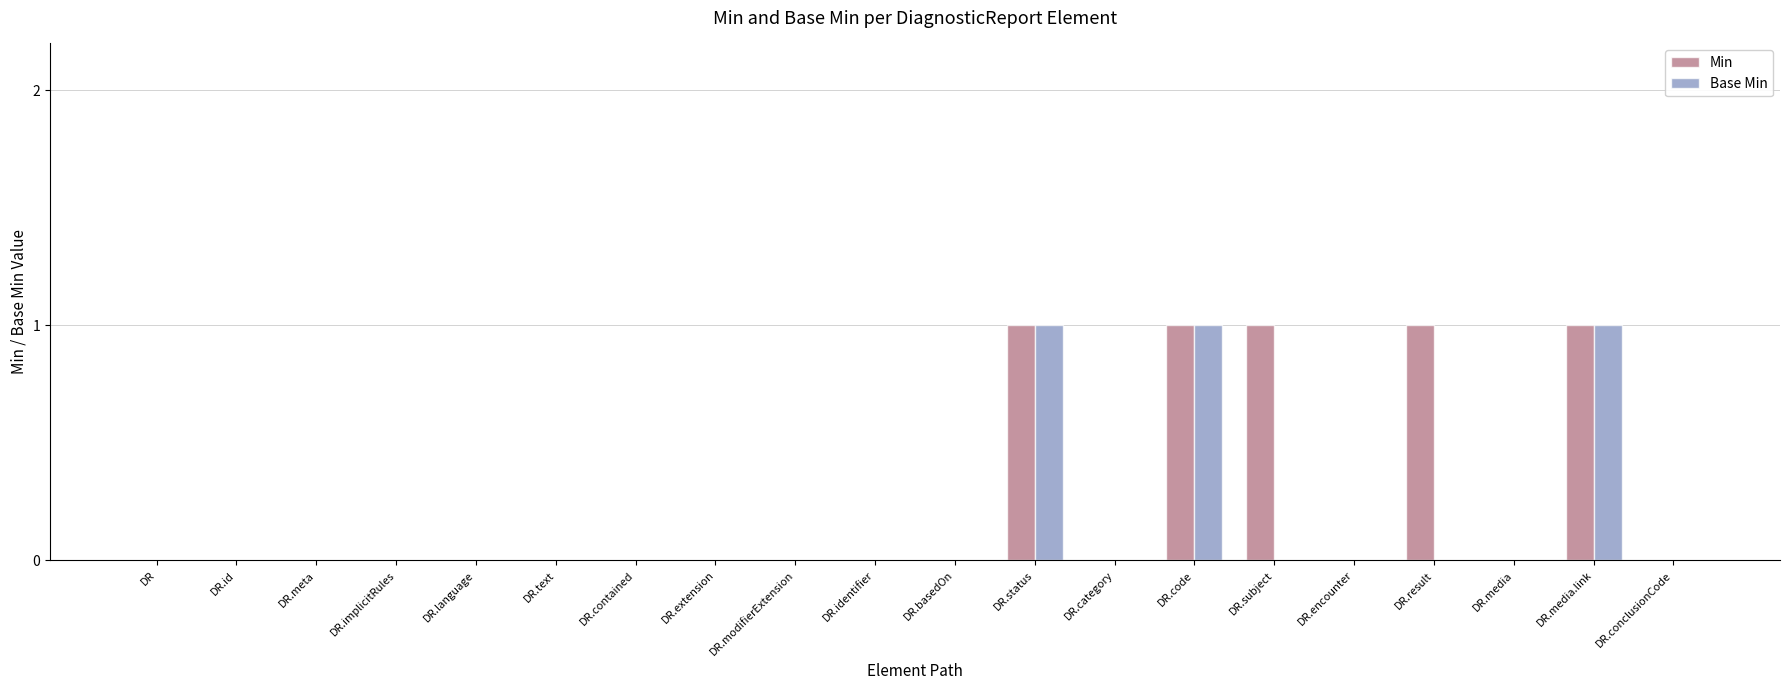

What is the sum of all Base Min values?

3